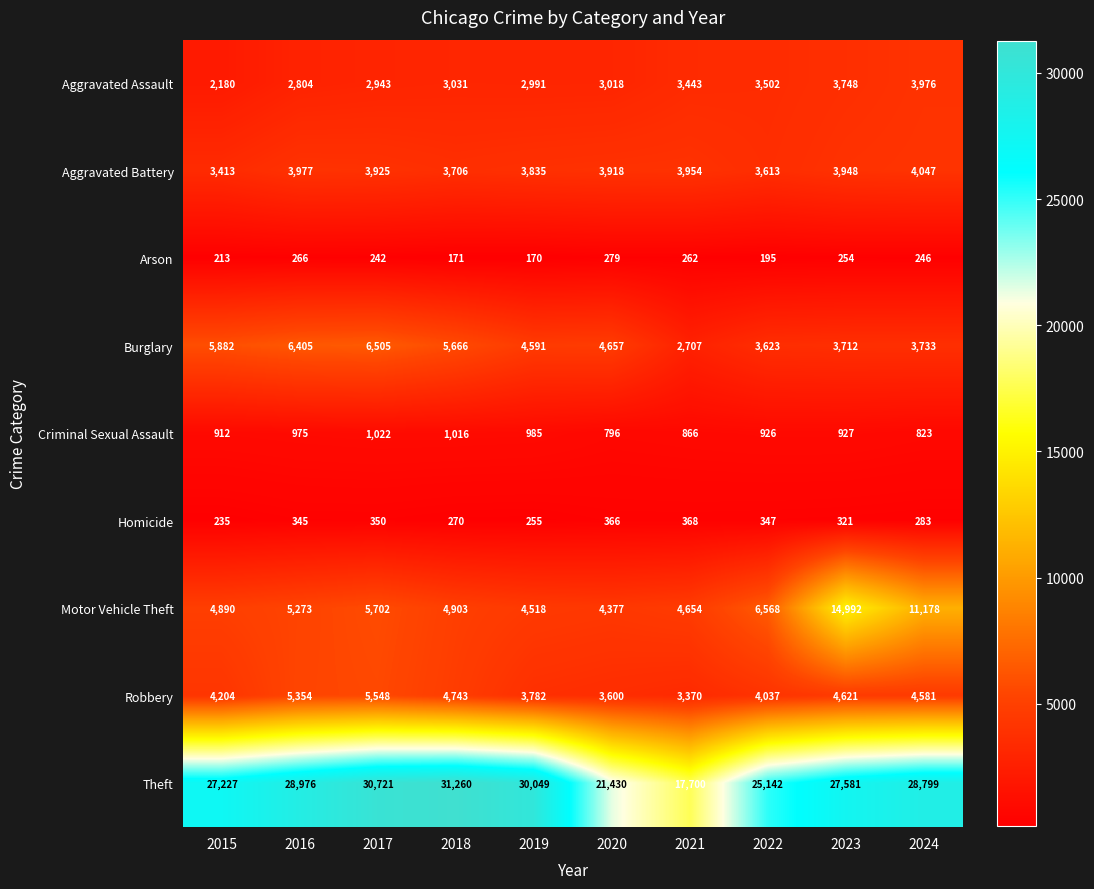

At how many categories does at least one series exceed 26663?

7